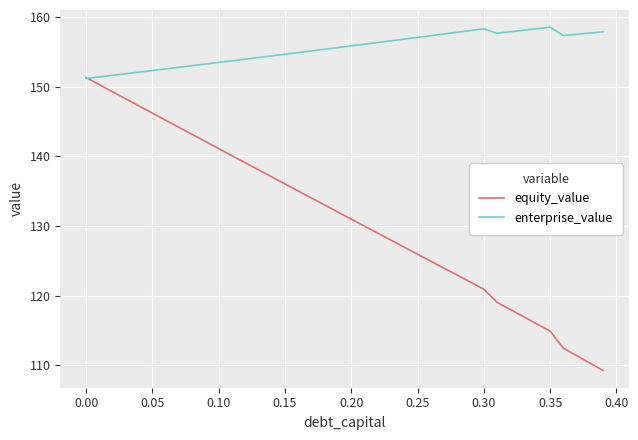

Which series has the largest total across all categories?

enterprise_value